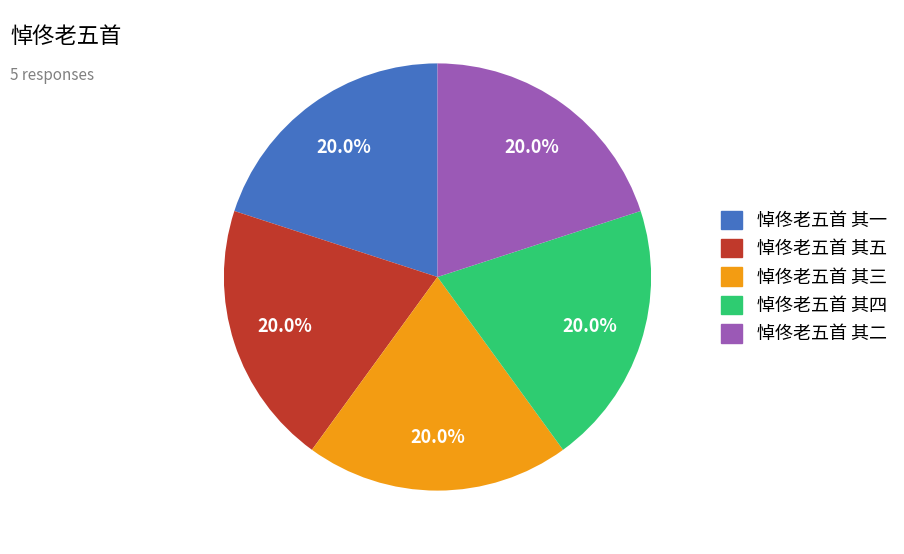

Combined, what portion of the pie is 悼佟老五首 其一 and 悼佟老五首 其四?

40.0%